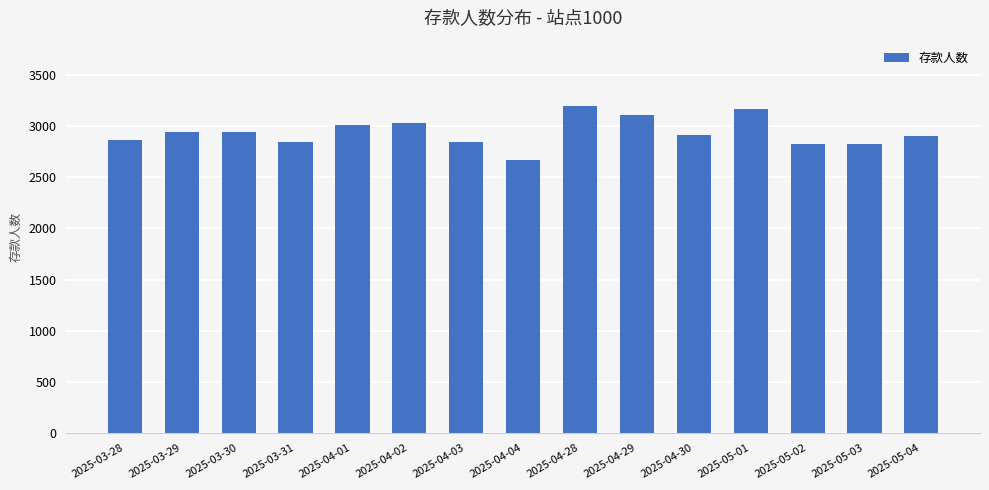

What is the sum of the values at 2025-03-28 and 2025-05-03?

5693